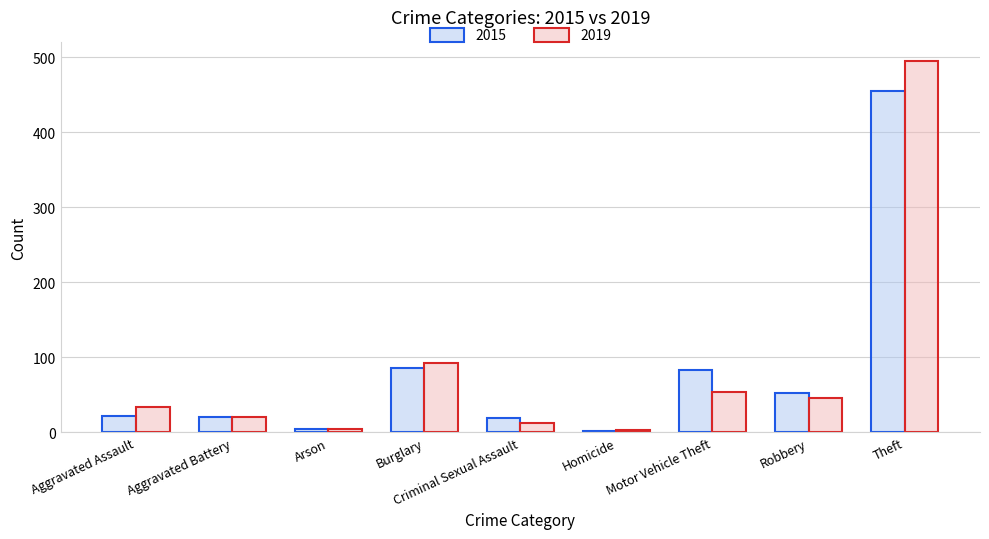

Rank the series by their maximum value, from lowest to highest.

2015, 2019